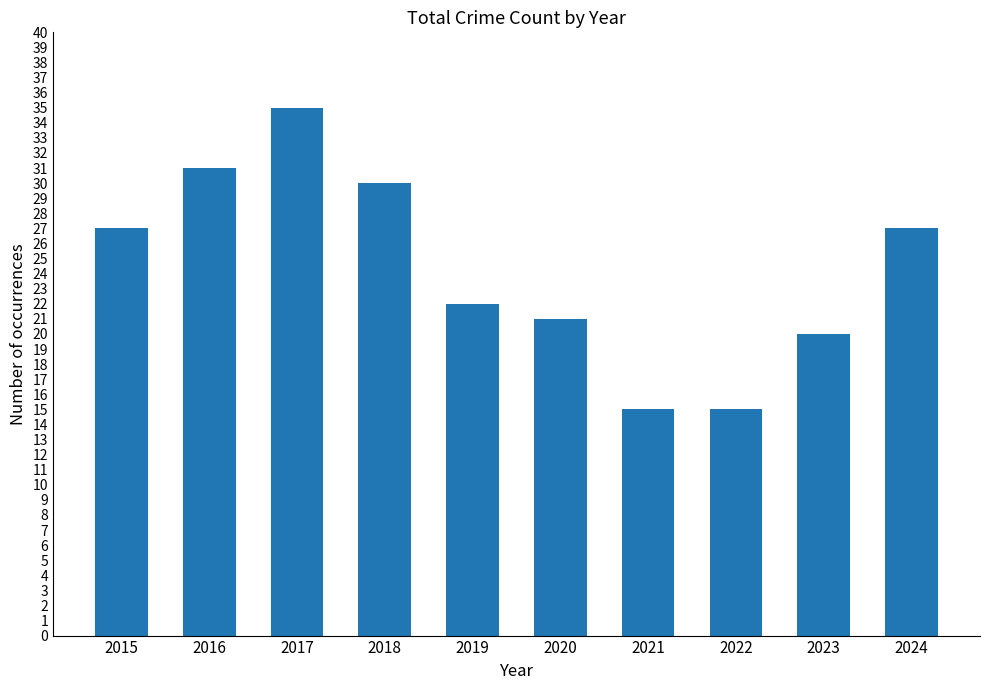

What is the minimum value shown in the chart?

15